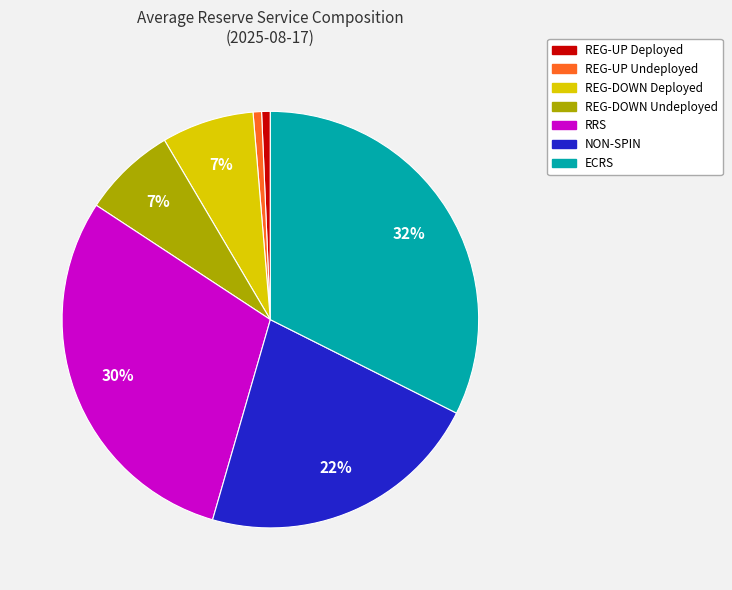

To the nearest percent, what portion does ECRS represent?

32%